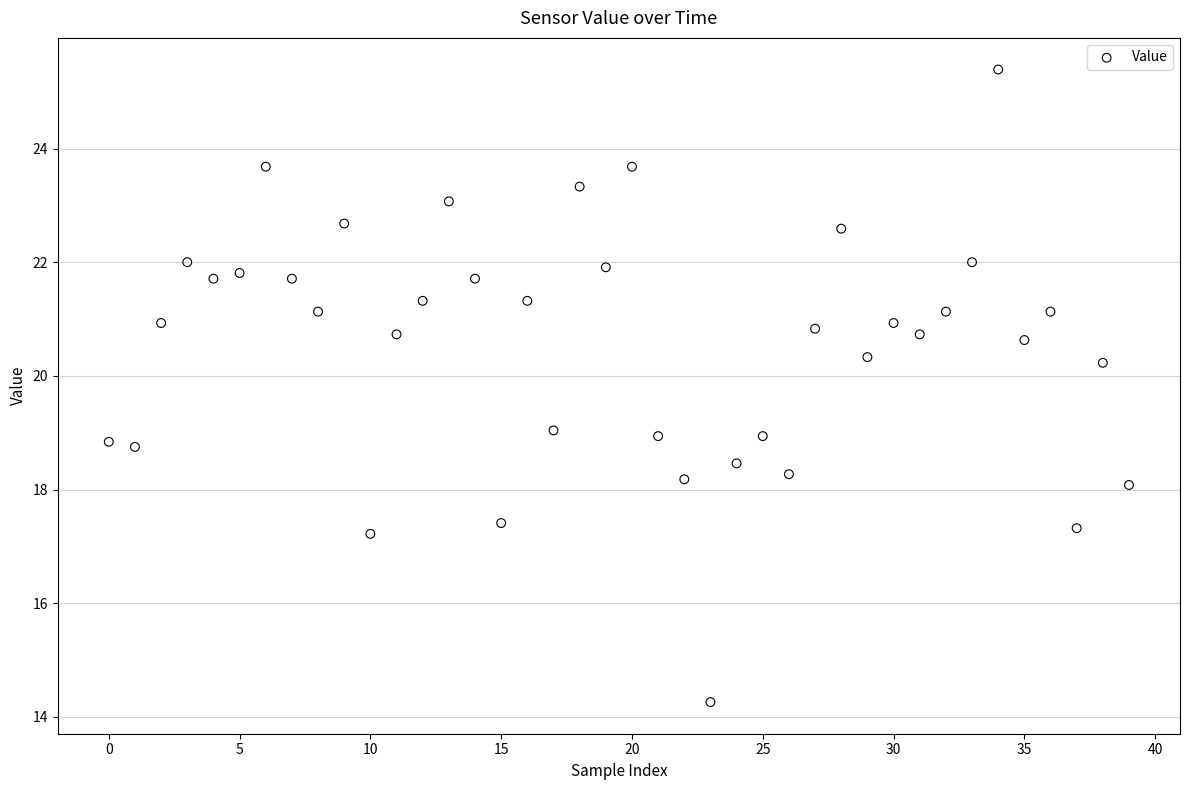

What is the range of Y values (max minus min)?

11.1